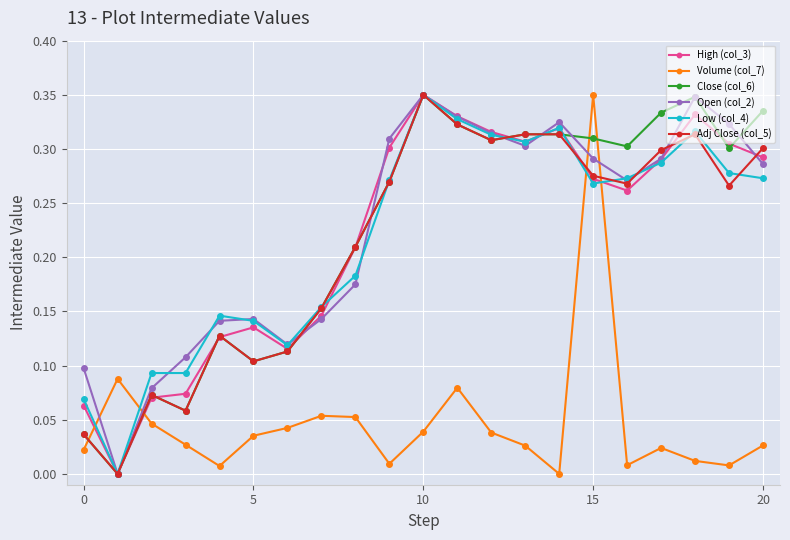

True or false: Volume (col_7) and Adj Close (col_5) intersect in this chart.

True